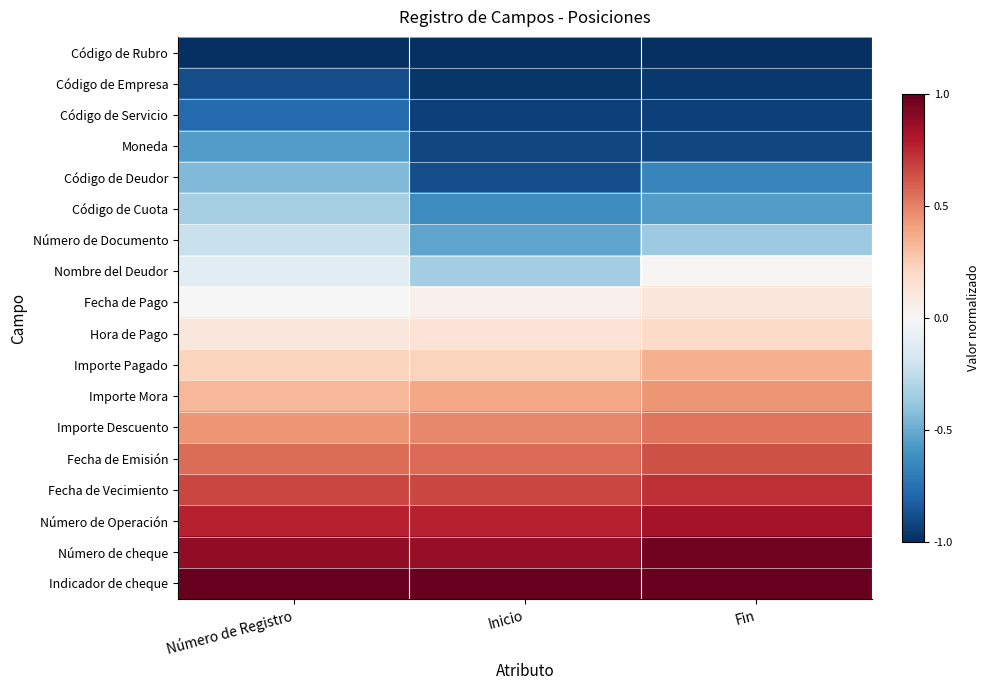

Rank the series at Inicio from highest to lowest value.

Indicador de cheque, Número de cheque, Número de Operación, Fecha de Vecimiento, Fecha de Emisión, Importe Descuento, Importe Mora, Importe Pagado, Hora de Pago, Fecha de Pago, Nombre del Deudor, Número de Documento, Código de Cuota, Código de Deudor, Moneda, Código de Servicio, Código de Empresa, Código de Rubro